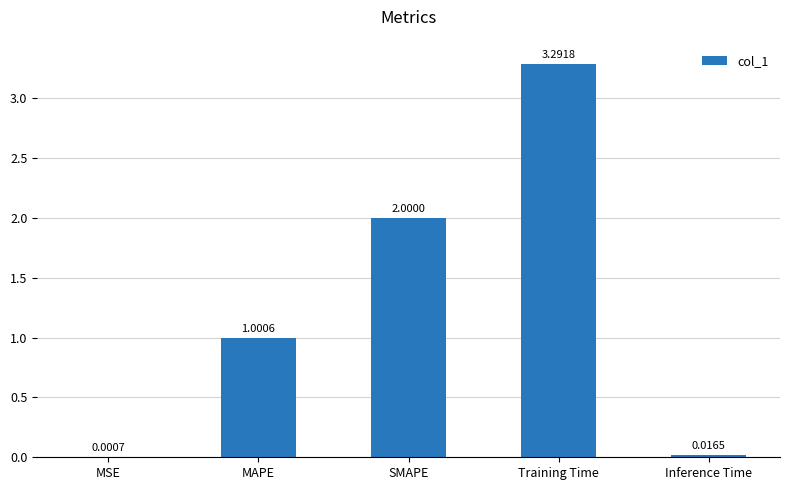

True or false: the data shows 0.8 at SMAPE.

False